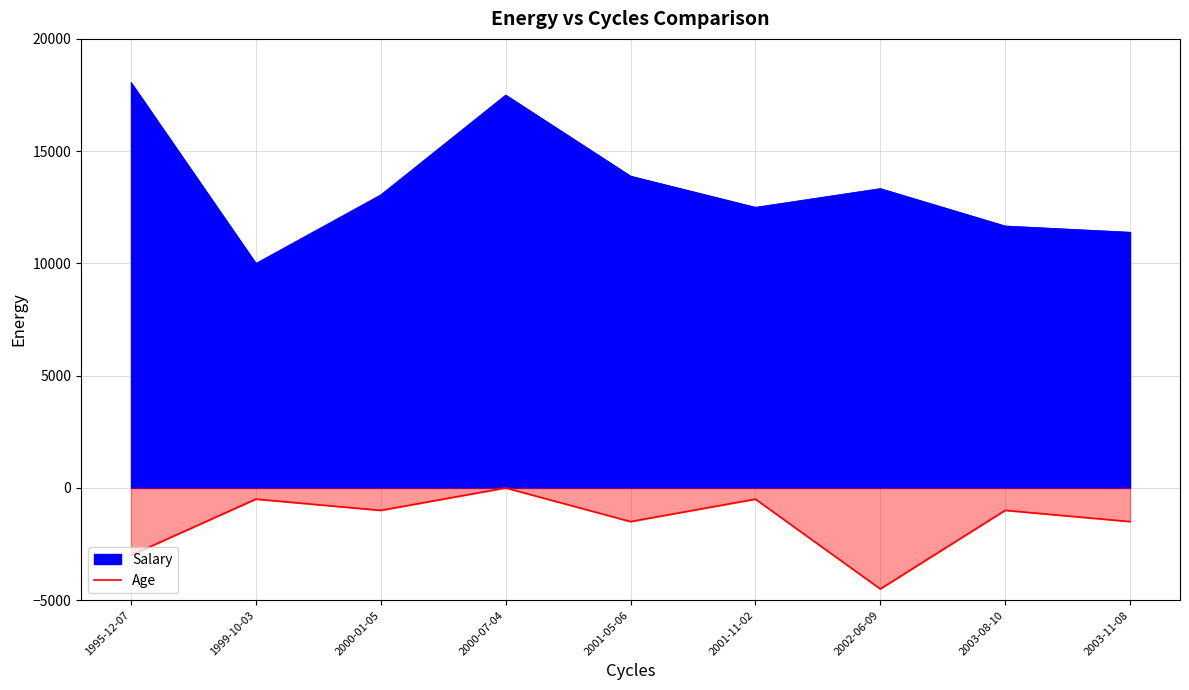

Which has a higher value, 1995-12-07 or 2000-01-05?

2000-01-05